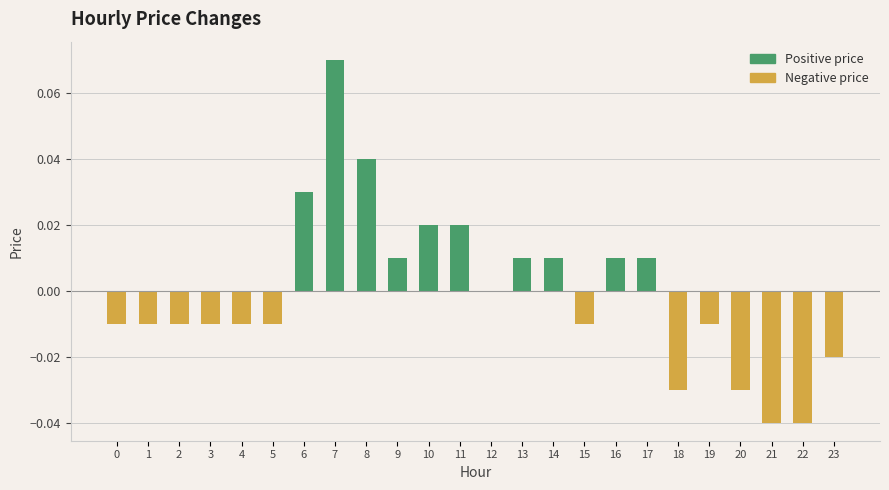

Reading left to right, extract all data points from this chart.

Positive price: 0.0	0.0	0.0	0.0	0.0	0.0	0.0	0.1	0.0	0.0	0.0	0.0	0.0	0.0	0.0	0.0	0.0	0.0	0.0	0.0	0.0	0.0	0.0	0.0
Negative price: -0.0	-0.0	-0.0	-0.0	-0.0	-0.0	0.0	0.0	0.0	0.0	0.0	0.0	0.0	0.0	0.0	-0.0	0.0	0.0	-0.0	-0.0	-0.0	-0.0	-0.0	-0.0